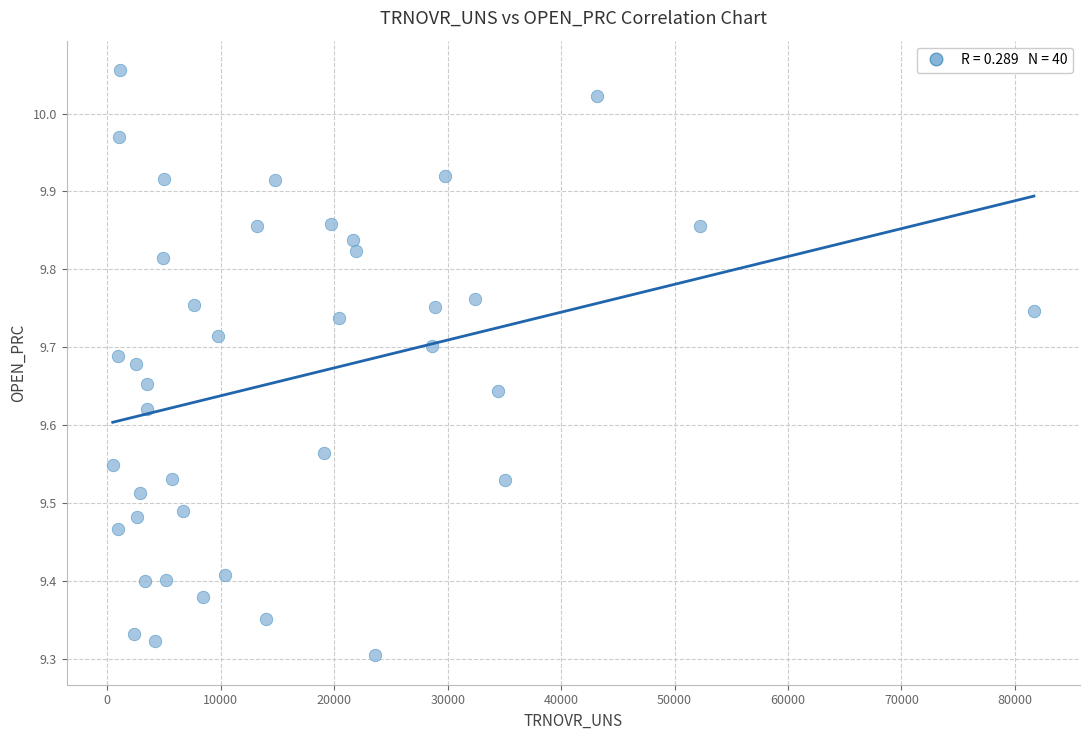

What is the range of Y values (max minus min)?

0.8